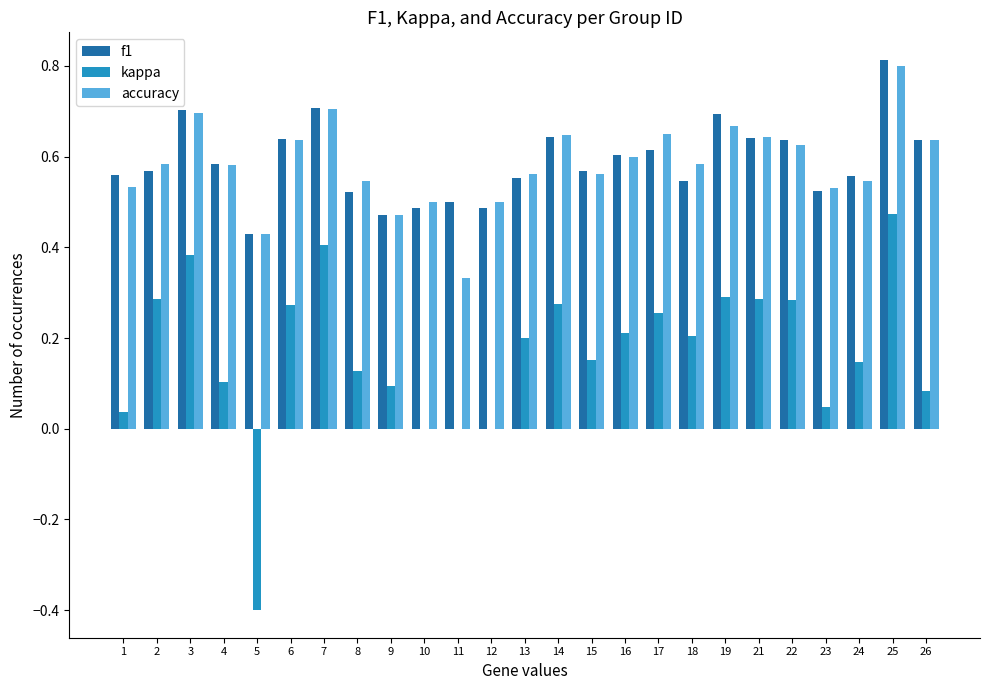

What is the total value across all series at 1?

1.1